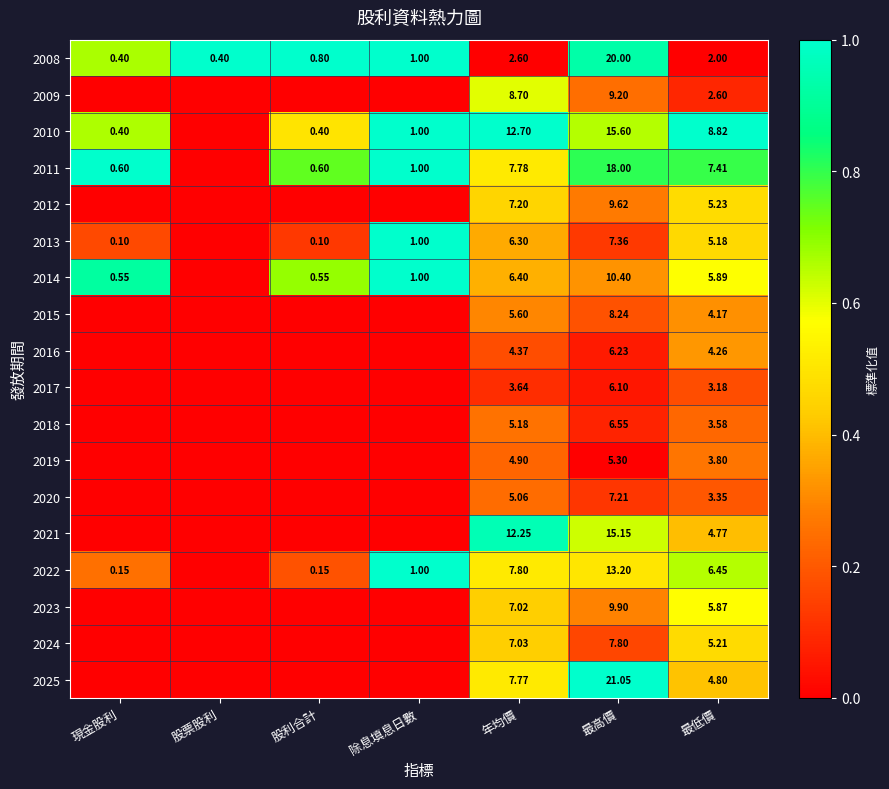

List the series in order of their peak value, lowest first.

2017, 2020, 2018, 2019, 2015, 2016, 2024, 2012, 2023, 2009, 2021, 2008, 2010, 2011, 2013, 2014, 2022, 2025